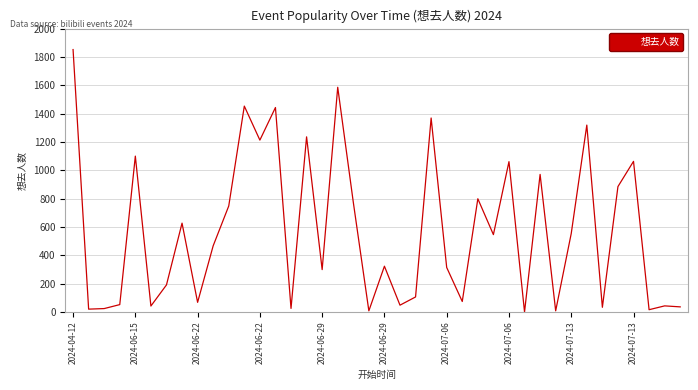

What is the maximum value shown in the chart?

1852